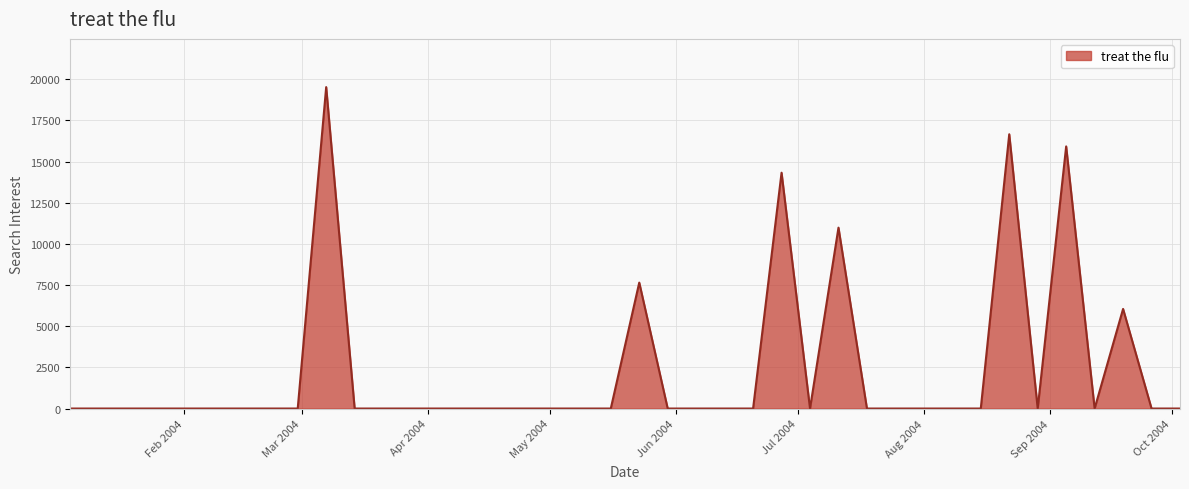

What is the greatest value displayed?

19522.1